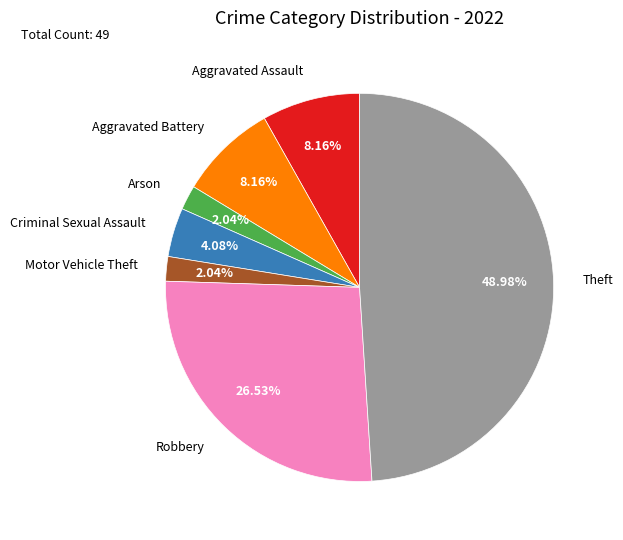

Is there a majority slice in this chart?

No